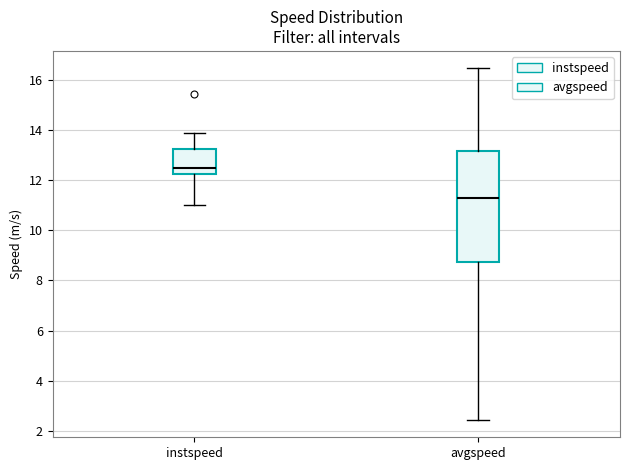

Reading left to right, read every box against the y-axis: the position of its median line, the range the box covers, and the ends of its whiskers. The values are not printed on the chart, so give them approximately, as read against the axis.

instspeed: median 12.4, box 12.2 to 13.2, whiskers 11.0 to 13.8
avgspeed: median 11.2, box 8.8 to 13.2, whiskers 2.4 to 16.4